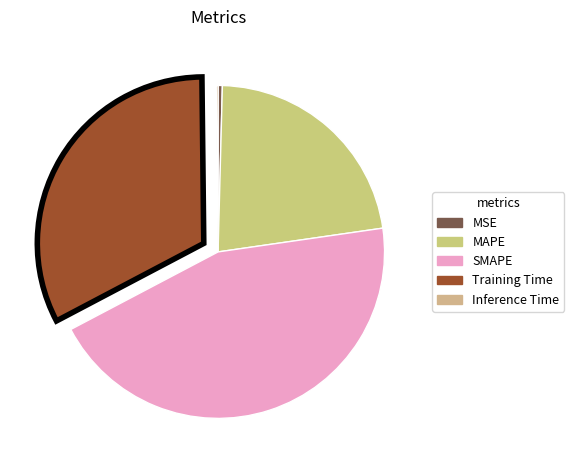

What is the total percentage of MAPE and MSE?

22.7%